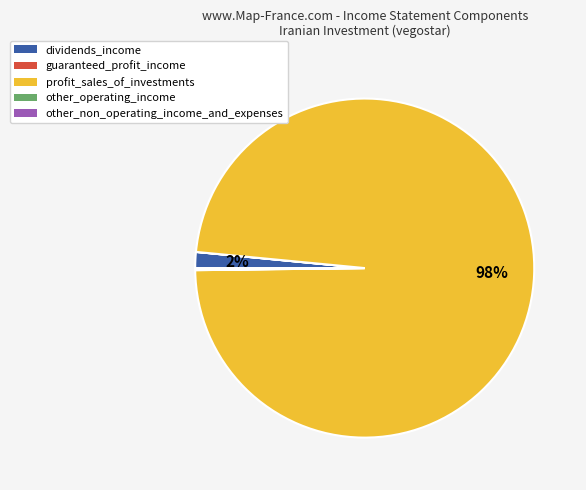

Which category has the biggest portion of the pie?

profit_sales_of_investments